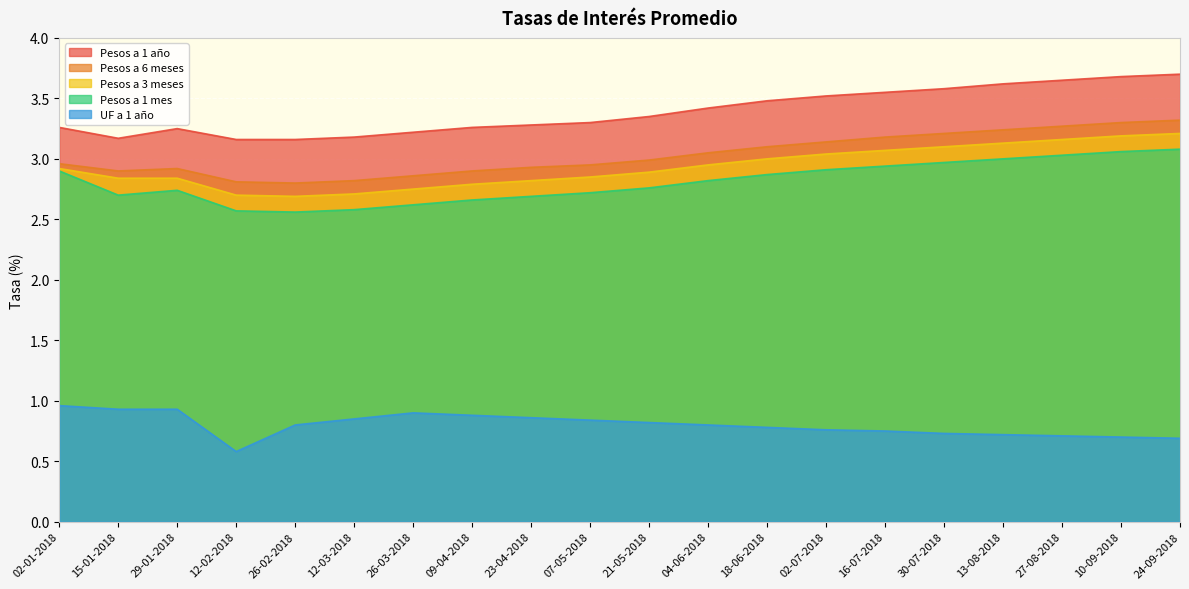

How many lines are shown in the chart?

5